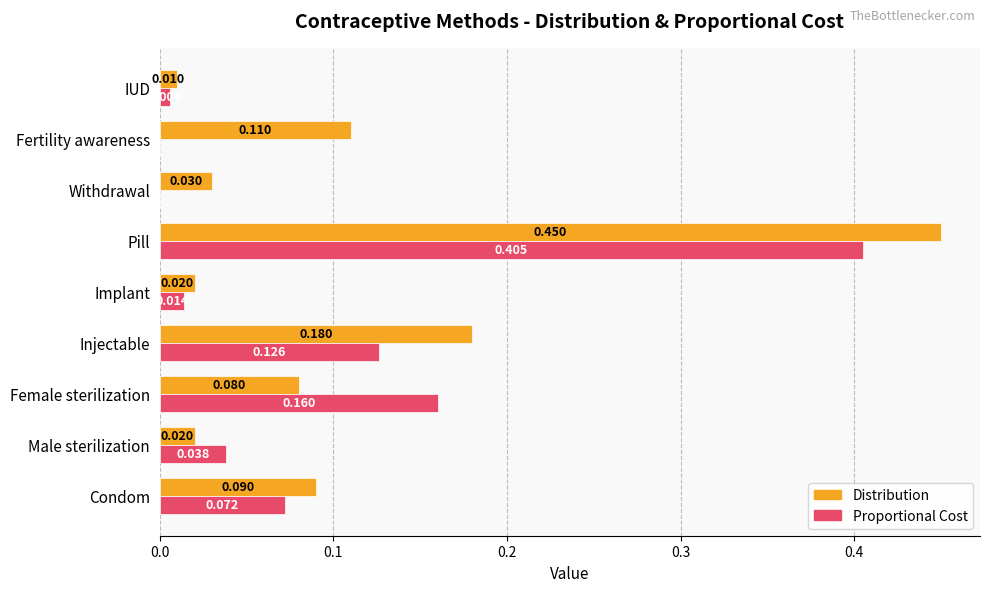

Is the value of Proportional Cost at Pill greater than the value of Distribution at Pill?

No